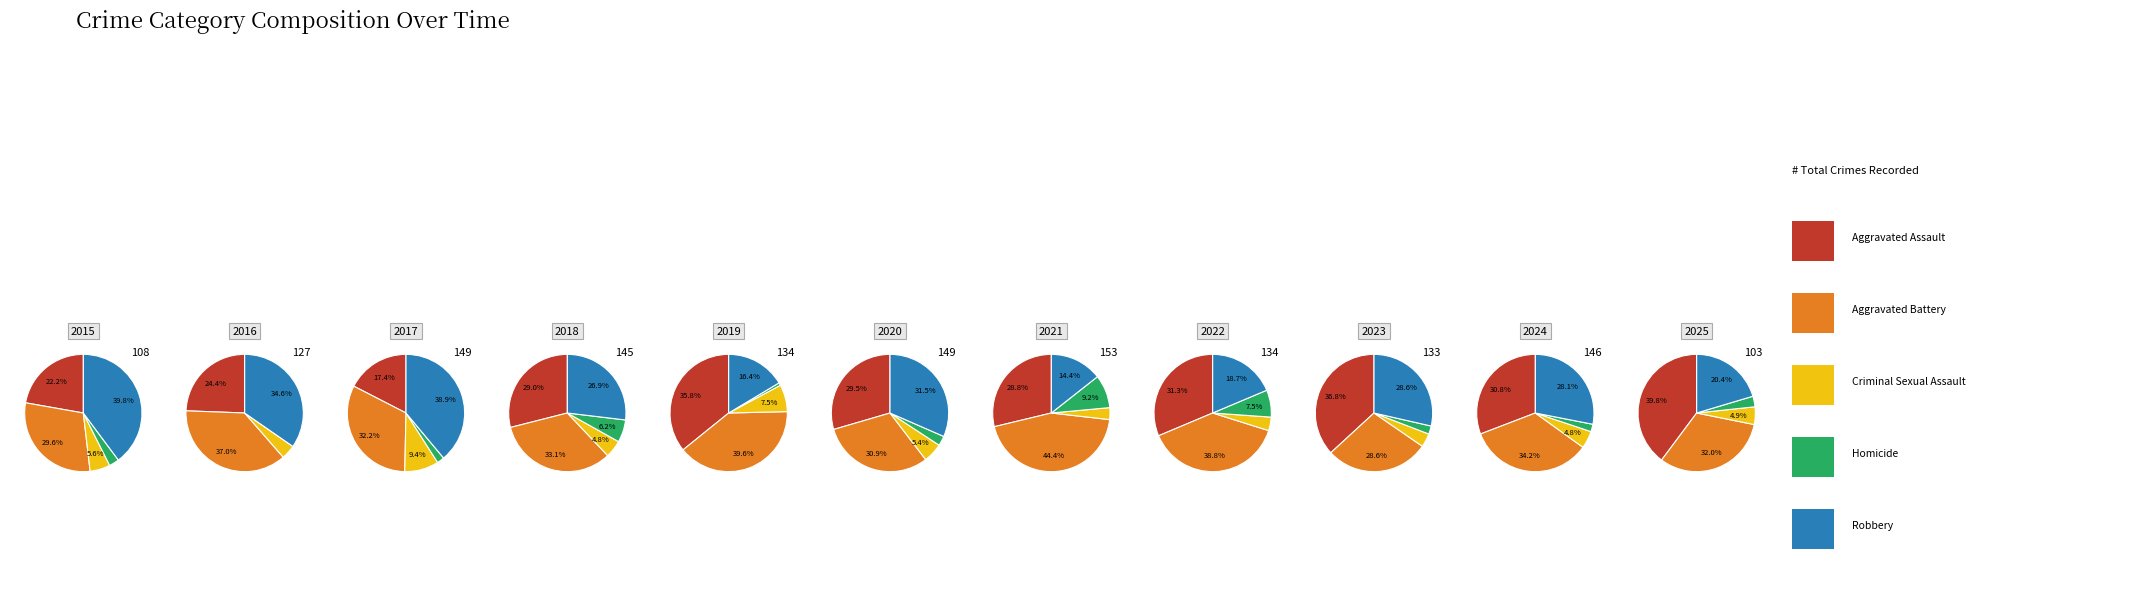

To the nearest percent, what percentage of the pie is 10?

5%